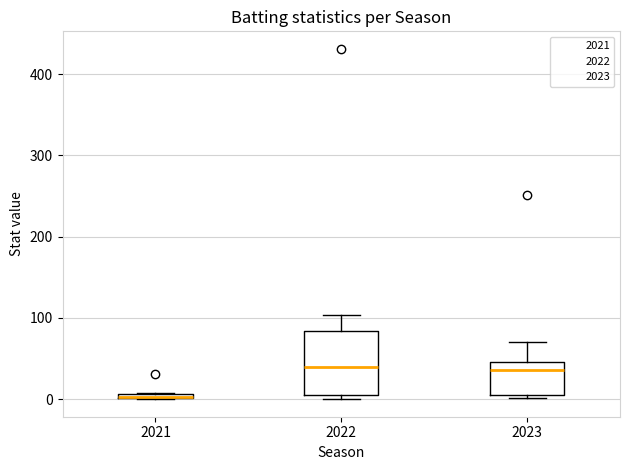

Where does the upper whisker of the box at x = 2022 end on the y-axis? The values are not printed on the chart, so give them approximately, as read against the axis.

100